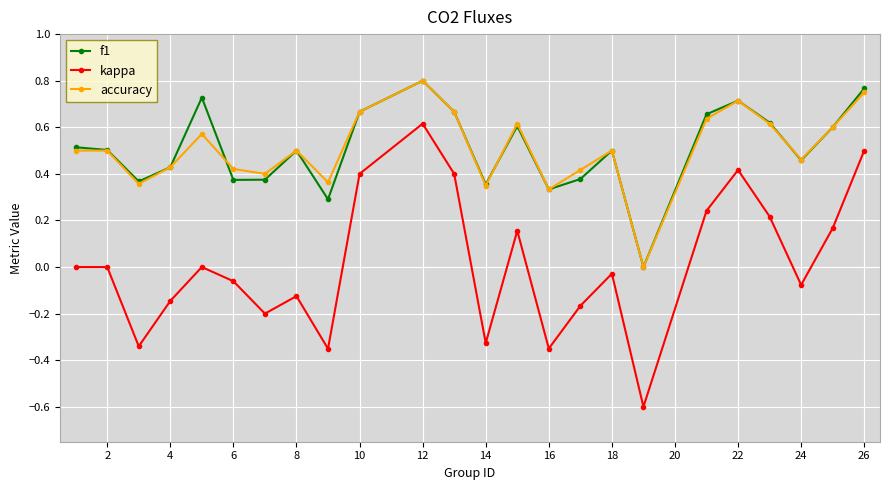

Count the number of data series in this chart.

3